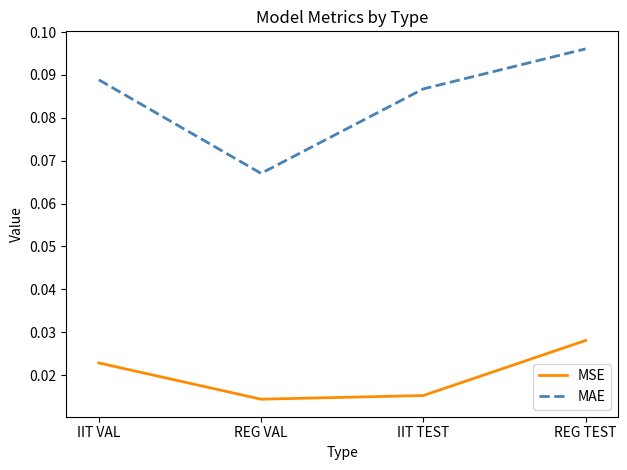

Is it true that MAE equals 0.0 at REG VAL?

False